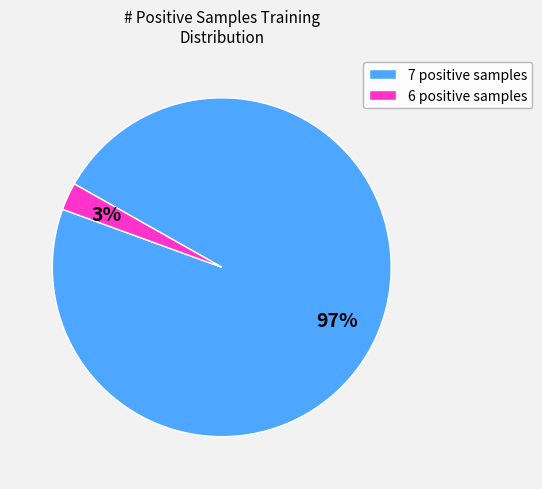

Is there any slice that represents more than half of the pie?

Yes